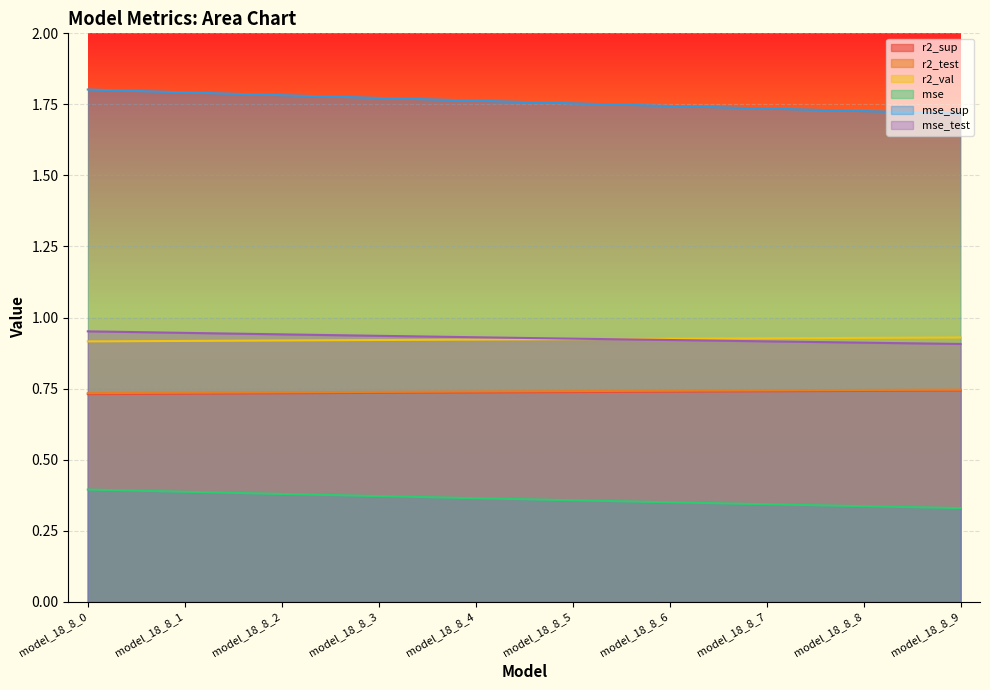

What is the sum of the mse values at model_18_8_4 and model_18_8_9?

0.7